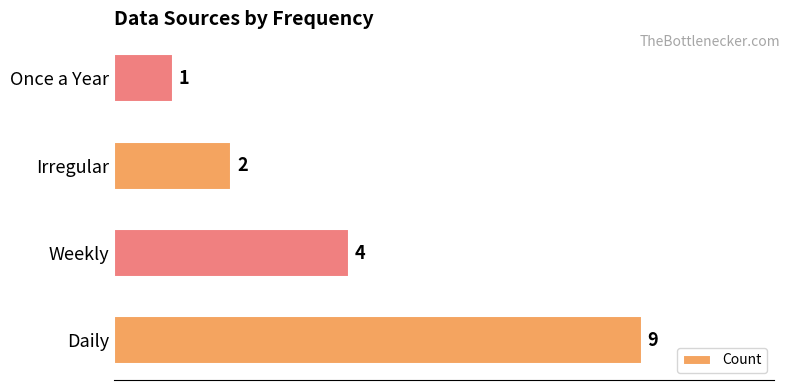

Reading top to bottom, extract all data points from this chart.

Once a Year=1	Irregular=2	Weekly=4	Daily=9